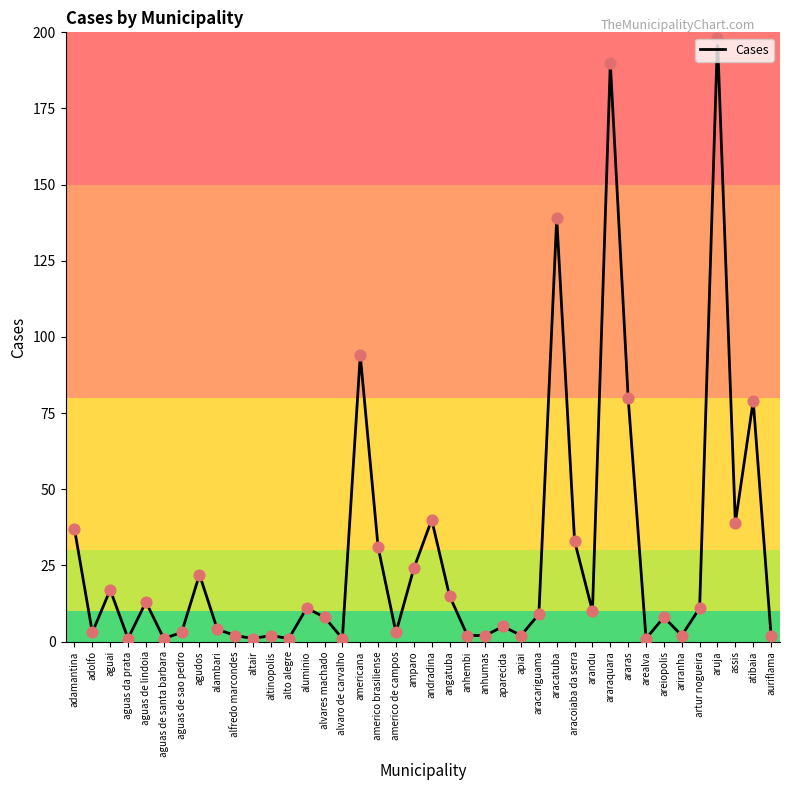

Approximately how many times larger is the value at alvaro de carvalho compared to angatuba?

0.1